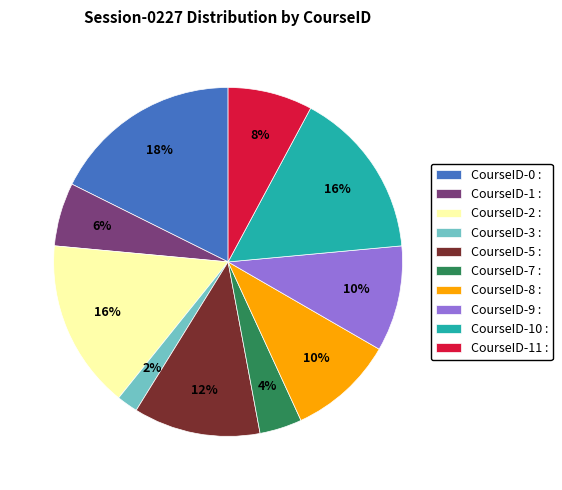

Is it true that CourseID-8 : is 19% of the pie?

False